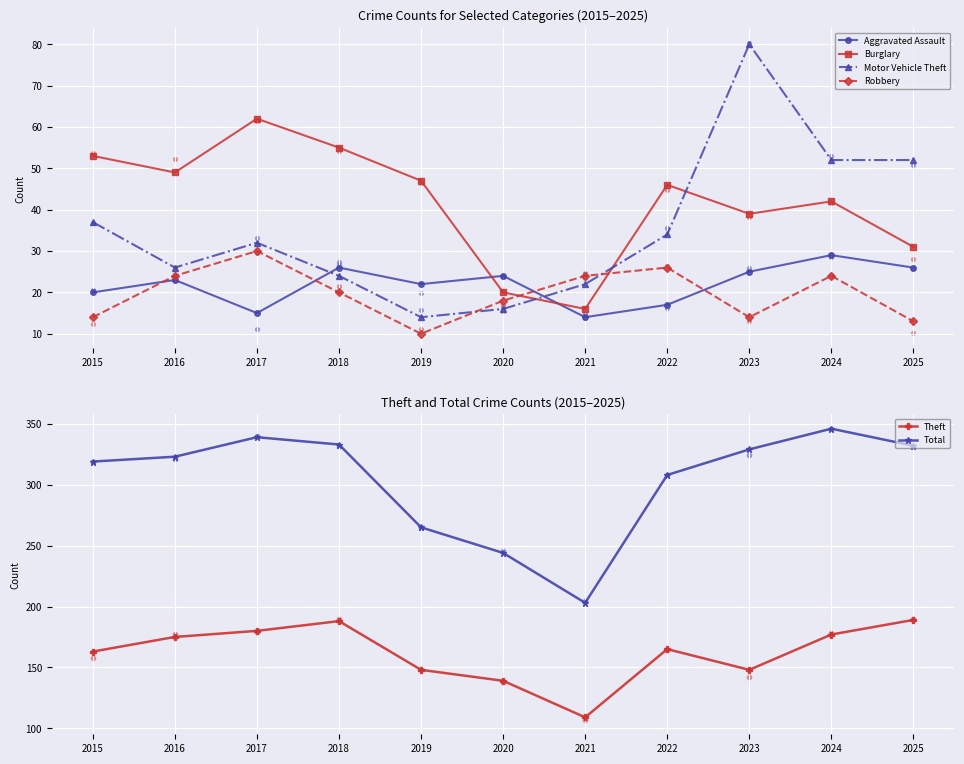

At which category is the sum across all series the highest?

2024